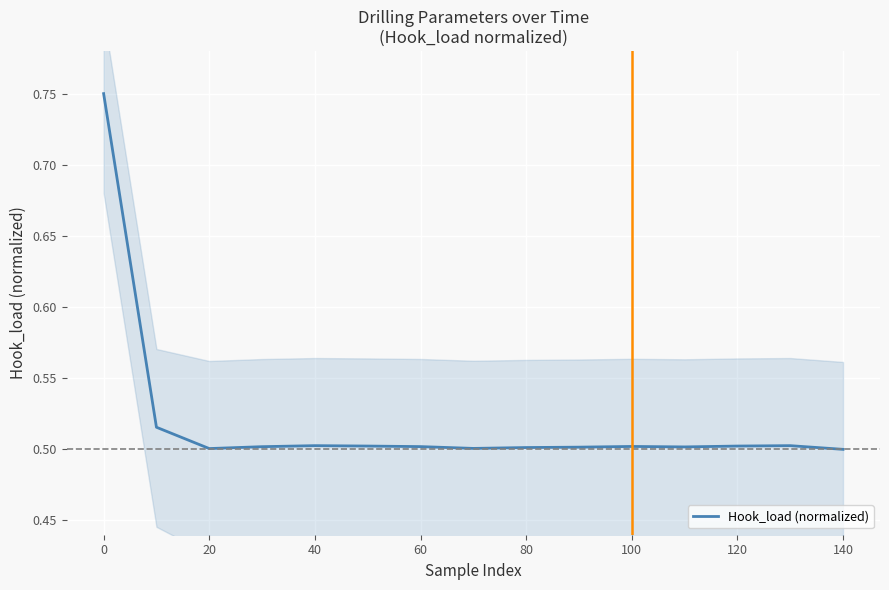

The Hook_load (normalized) series shows 0.5 at 100. True or false?

True